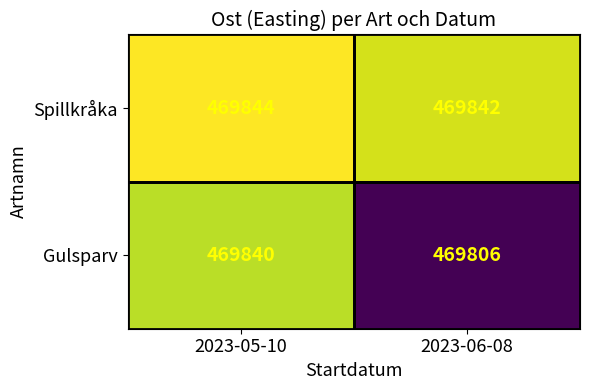

What is the sum of all Spillkråka values?

939686